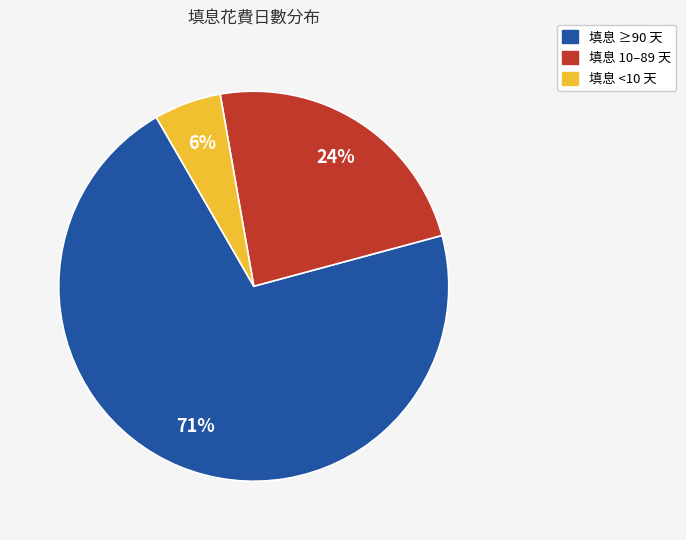

Does any single category account for the majority?

Yes